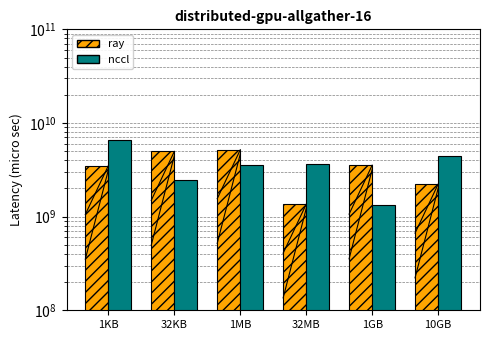

What are all the series names shown in the legend?

ray, nccl